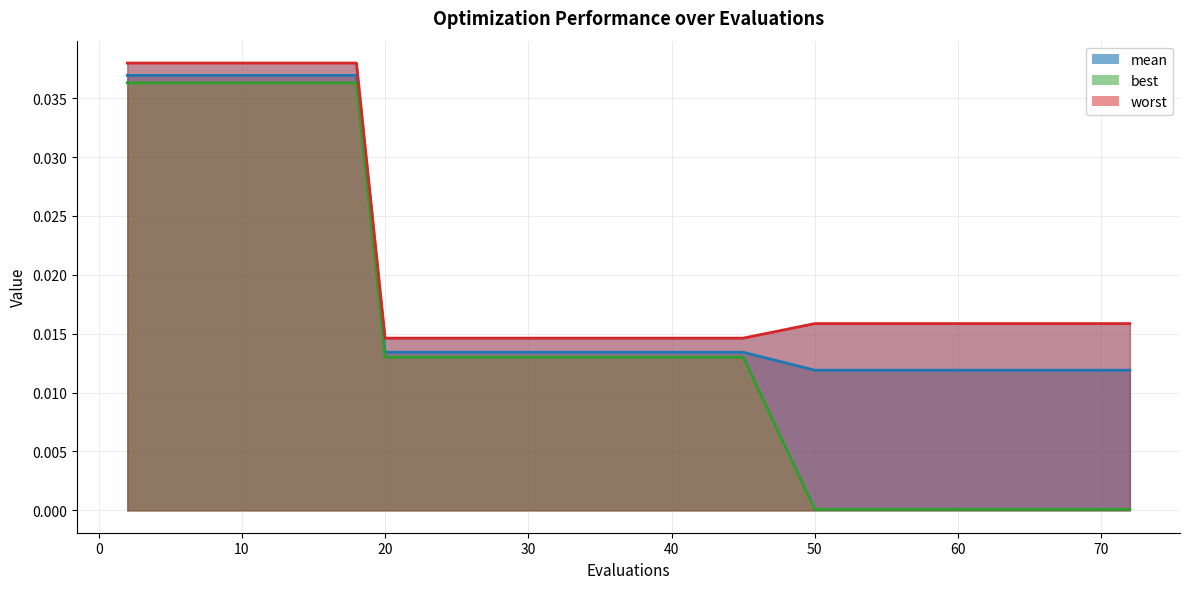

Which series has the largest range (max minus min)?

best_line